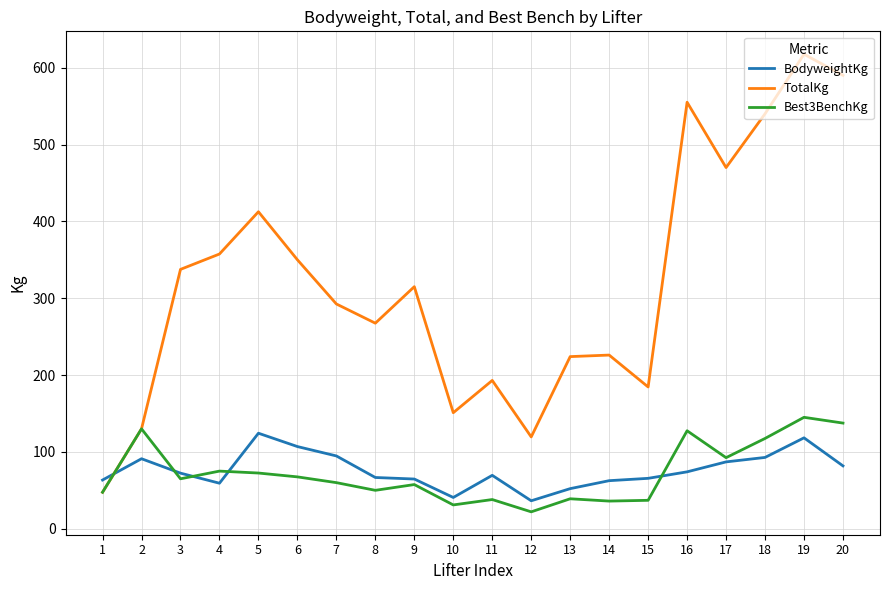

What is the highest value of the TotalKg series?

617.5